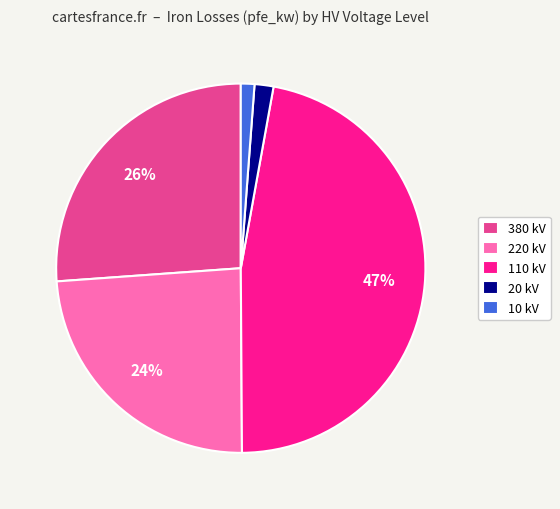

To the nearest percent, what portion does 380 kV represent?

26%